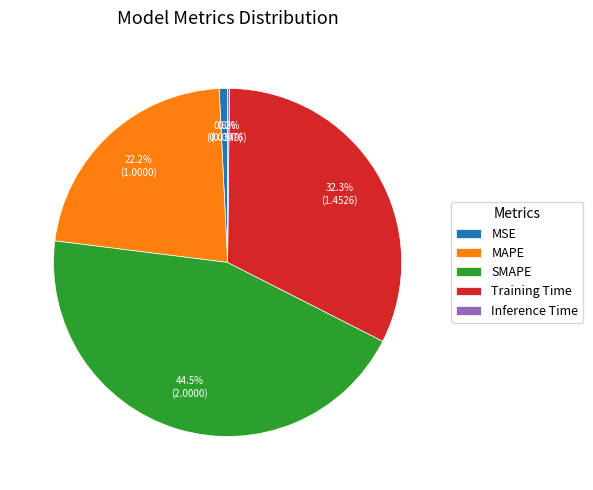

Is there any slice that represents more than half of the pie?

No